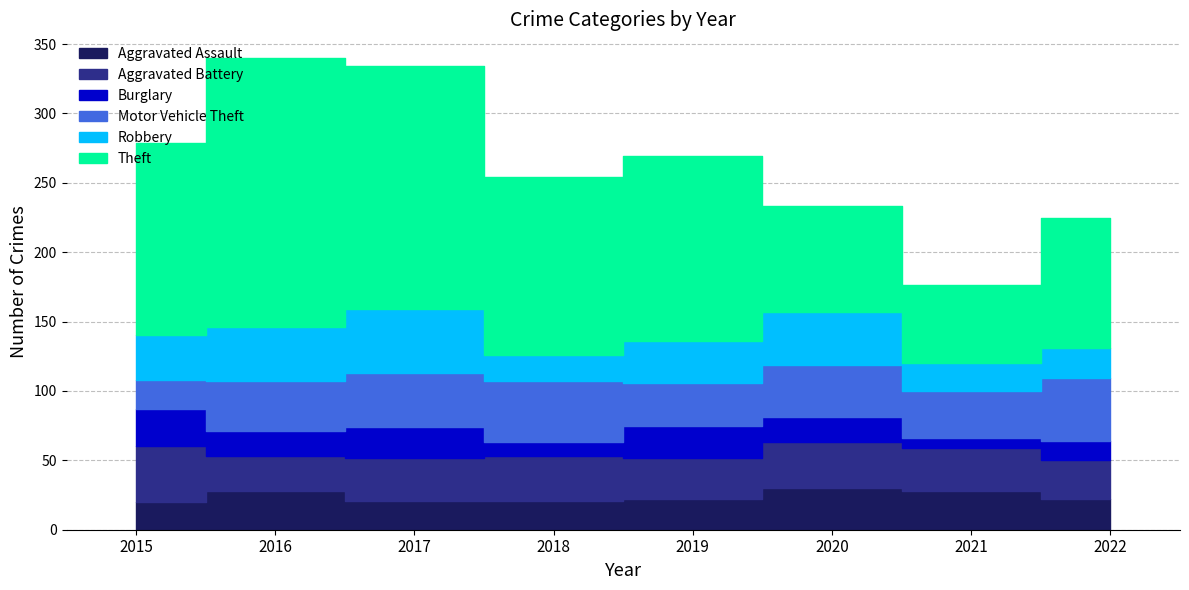

What is the total value across all series at 2022?

225